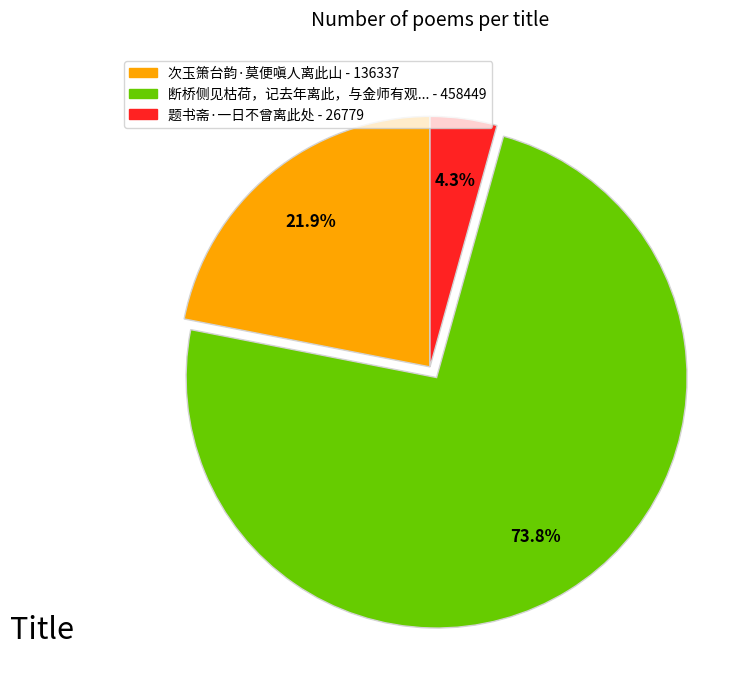

Does any single category account for the majority?

Yes